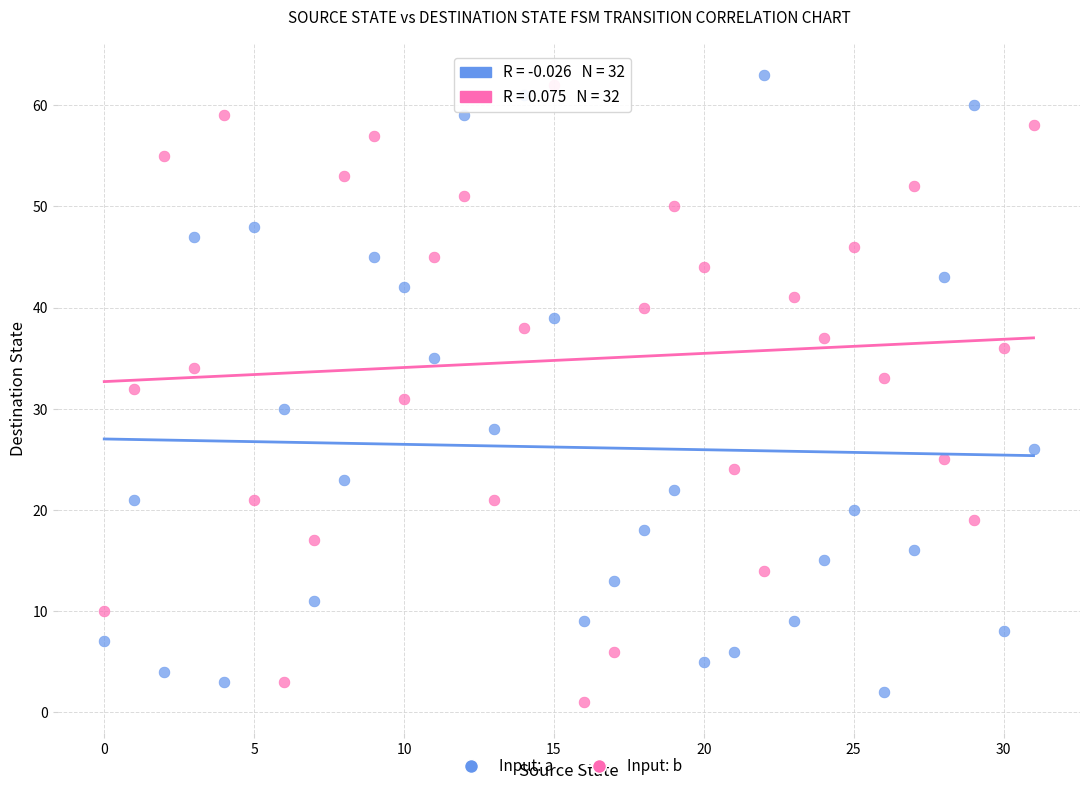

Across all data points, what is the range of Y values (max minus min)?

62